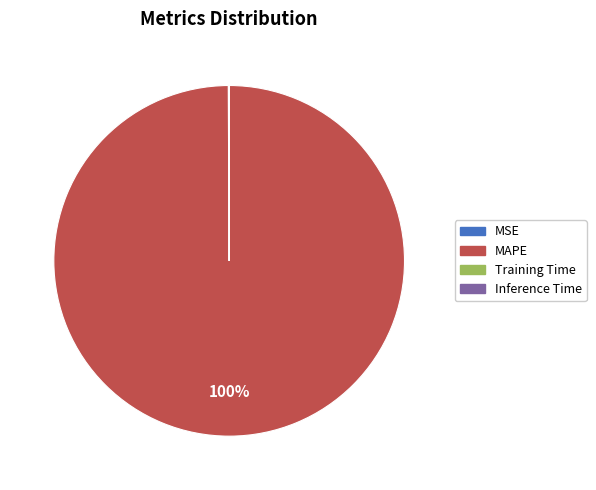

True or false: MAPE accounts for 100% of the total.

True